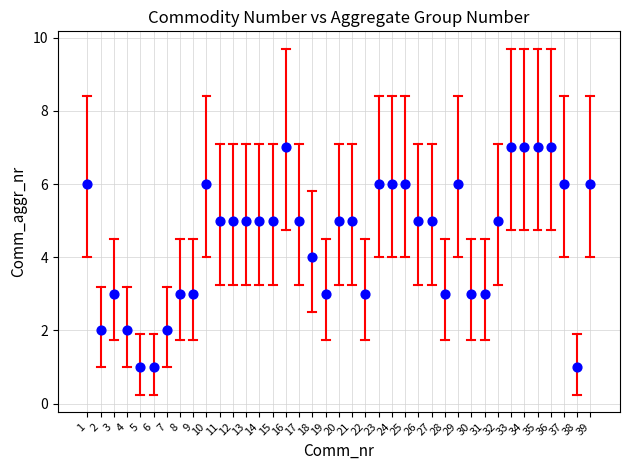

What is the range of Y values (max minus min)?

6